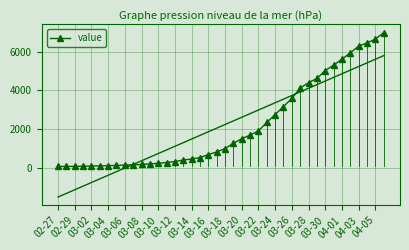

What is the highest value of the value series?

6995